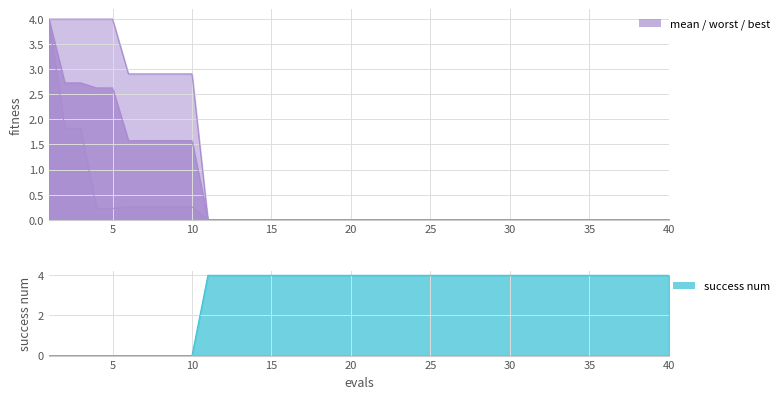

What is the difference between the second highest and second lowest values in the mean series?

2.7